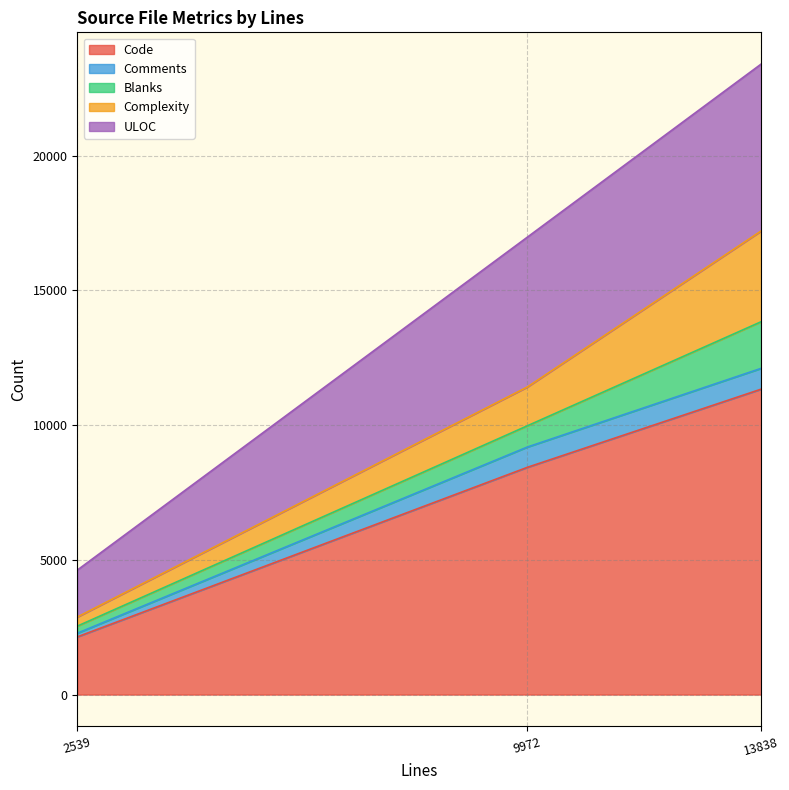

What is the difference between the maximum and minimum values in the Comments series?

636